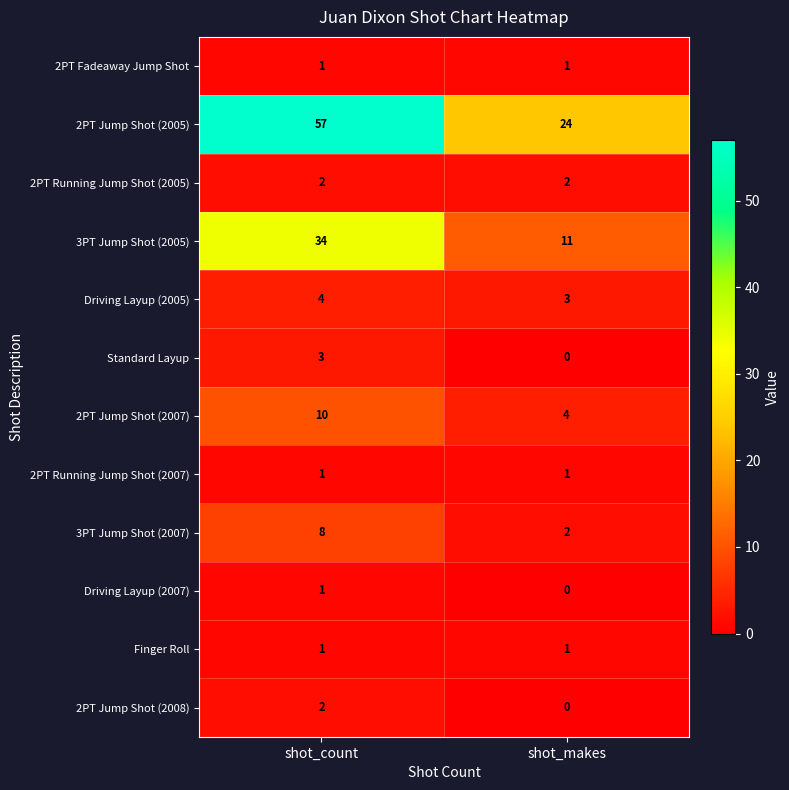

Which series has the largest range (max minus min)?

2PT Jump Shot (2005)